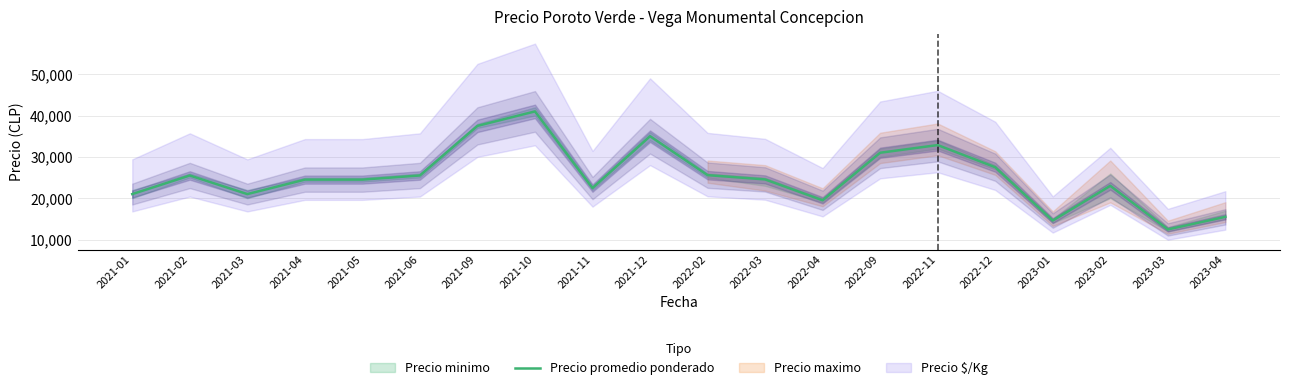

Reading left to right, transcribe all the data shown in this chart.

2021-01=21000	2021-02=25500	2021-03=21000	2021-04=24500	2021-05=24500	2021-06=25500	2021-09=37500	2021-10=41000	2021-11=22455	2021-12=35000	2022-02=25583	2022-03=24545	2022-04=19500	2022-09=31000	2022-11=32857	2022-12=27500	2023-01=14600	2023-02=23000	2023-03=12455	2023-04=15500